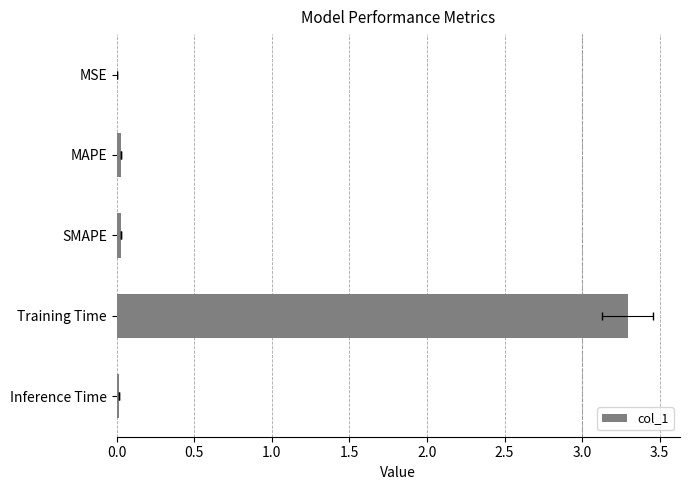

What is the average value?

0.7